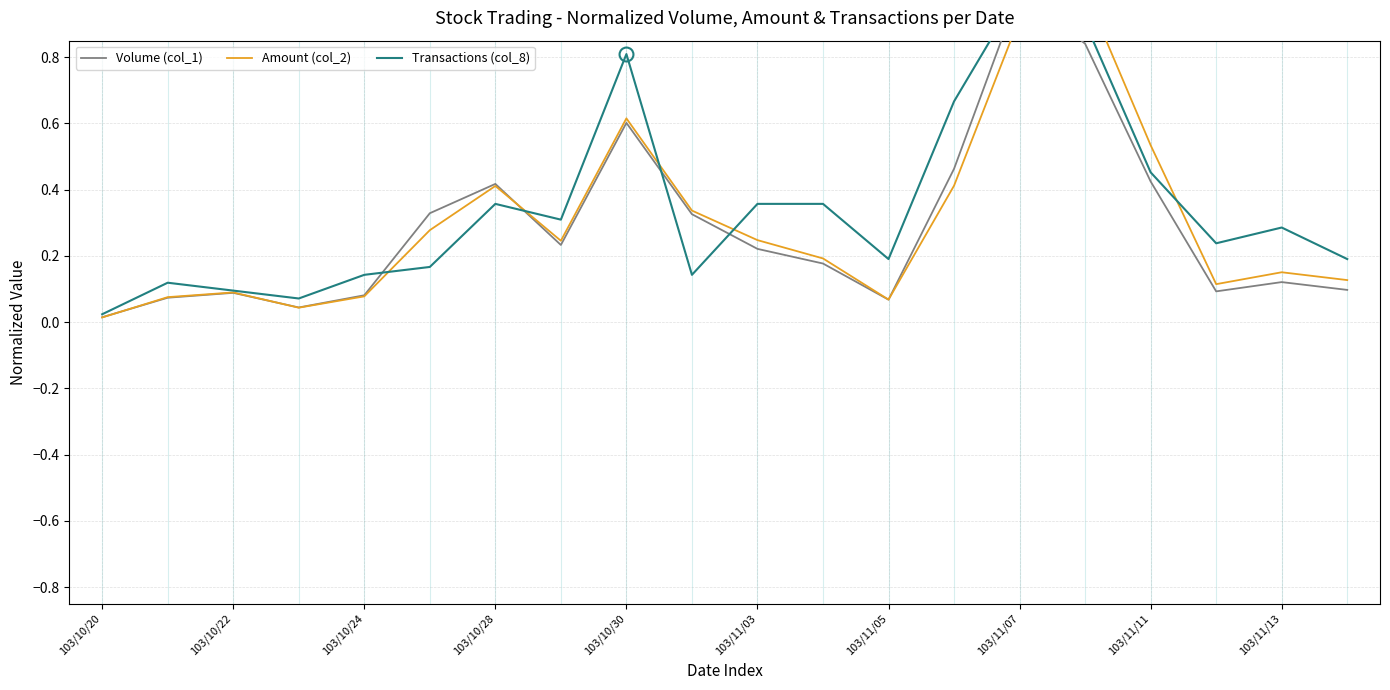

What is the sum of the Transactions (col_8) values at 103/11/07 and 103/11/13?

1.3